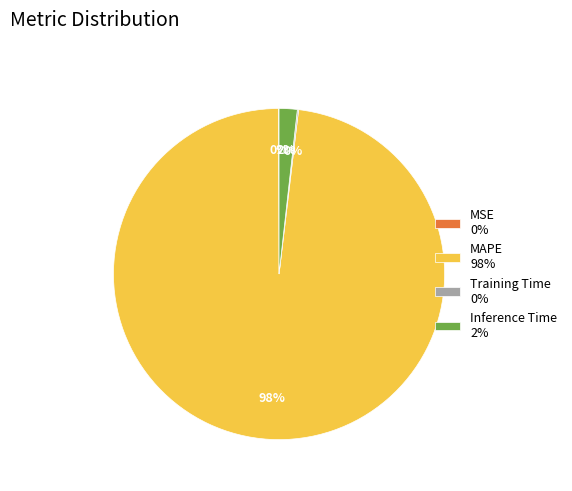

What percentage is the Inference Time 2% slice, to the nearest percent?

2%